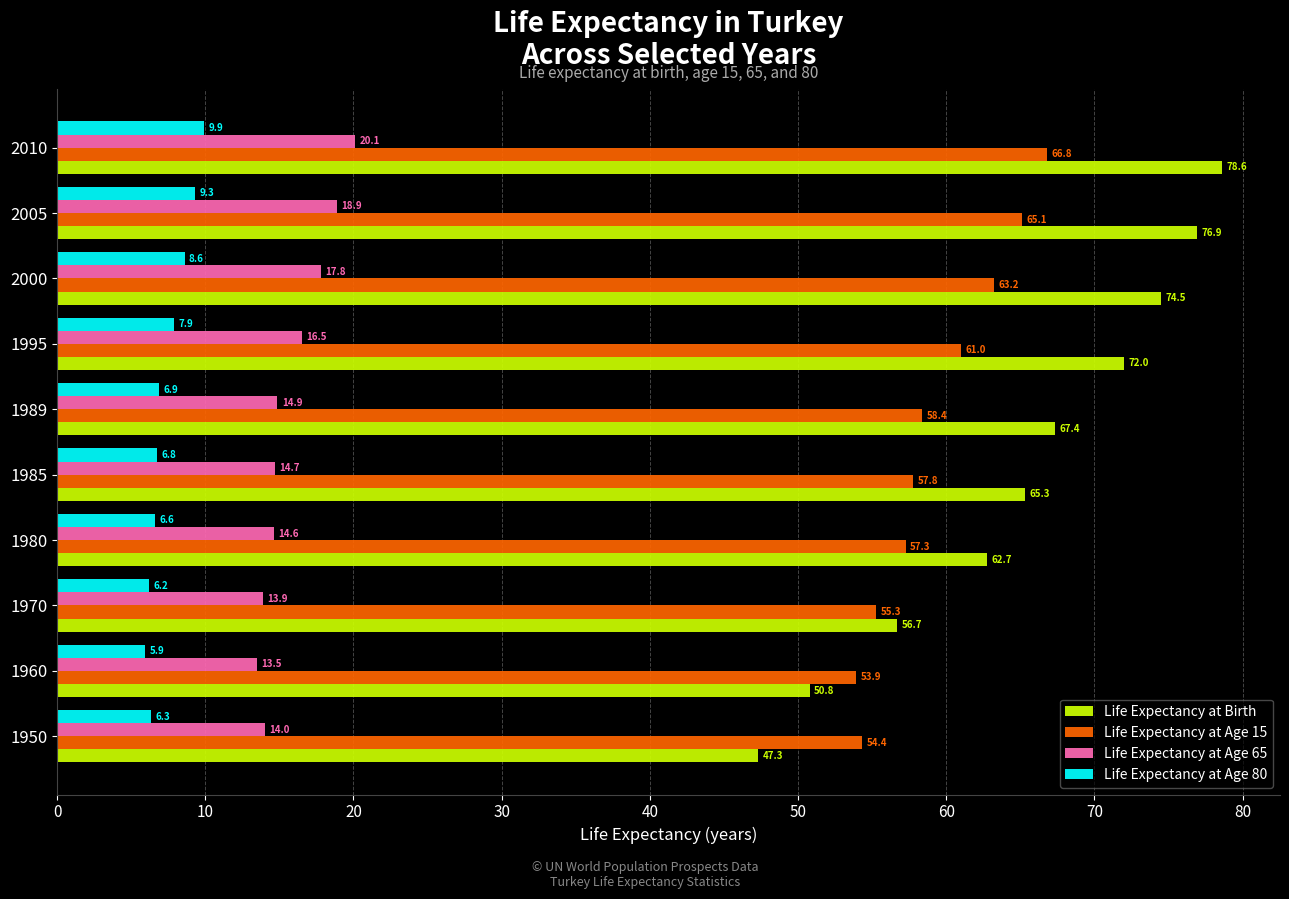

Which series has the widest spread of values?

Life Expectancy at Birth